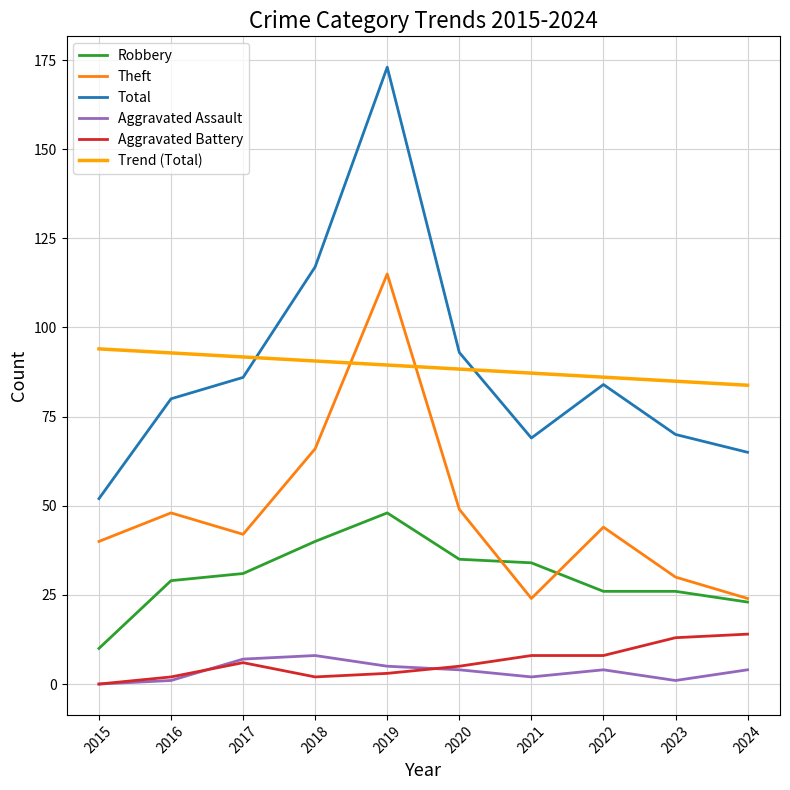

What is the maximum value for Theft?

115.0